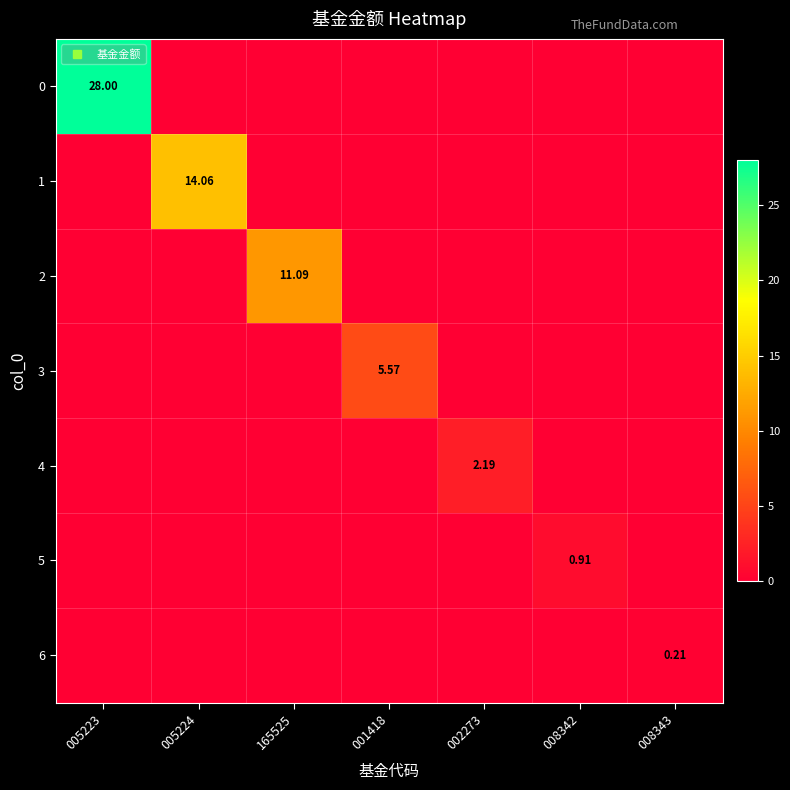

What is the highest value of the 6 series?

0.2